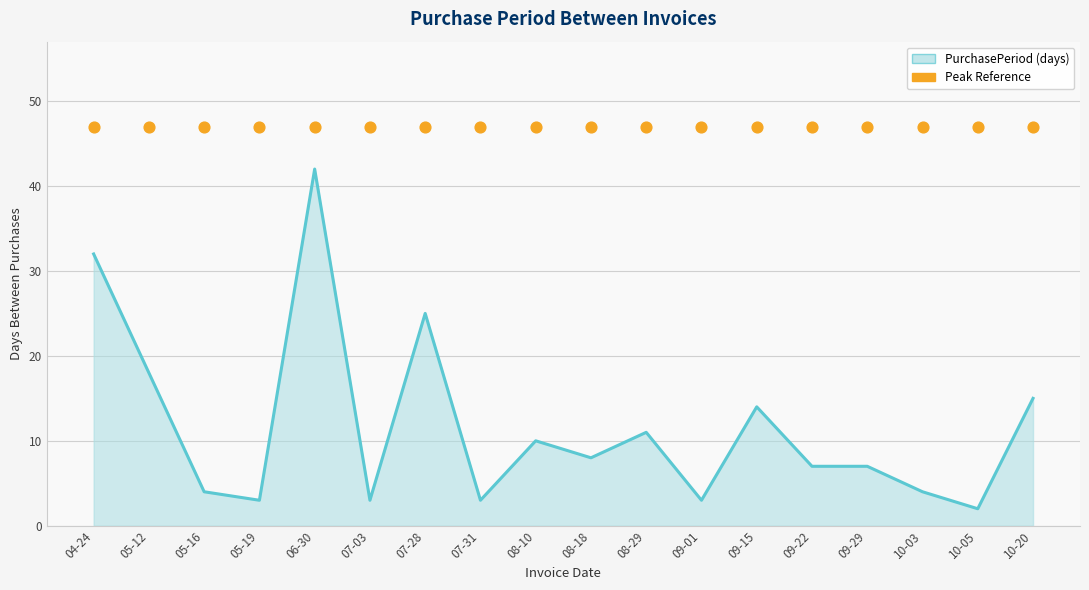

Which series has the largest Y range (max minus min)?

PurchasePeriod